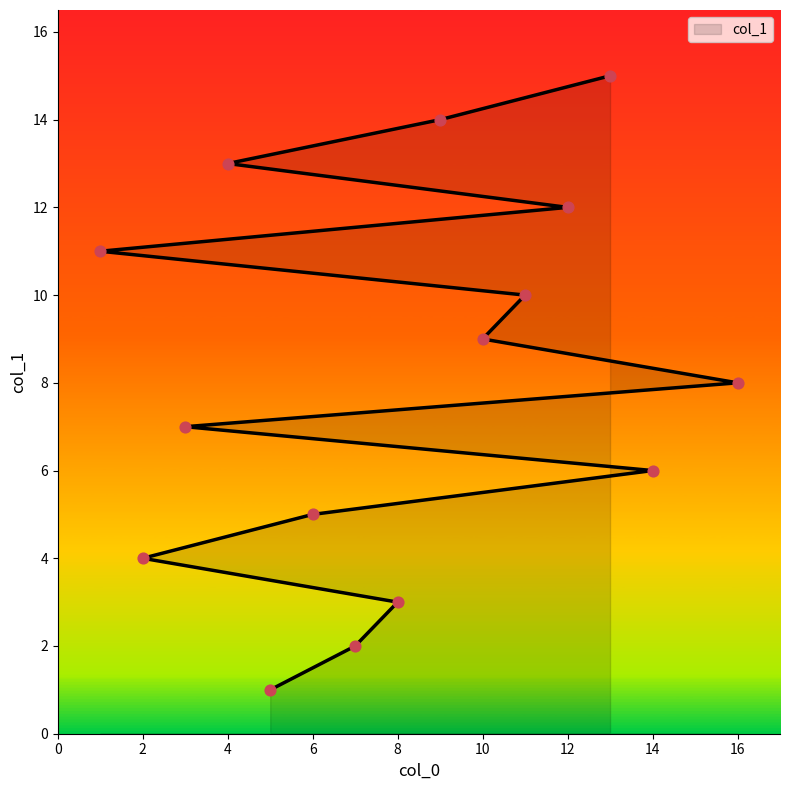

What is the change in value from 8 to 2?

+1